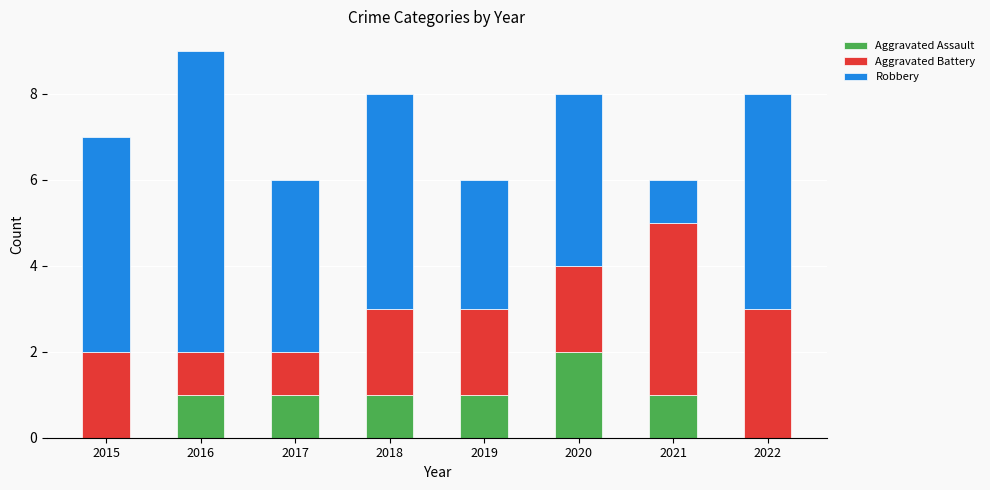

How many data points does each series have?

8